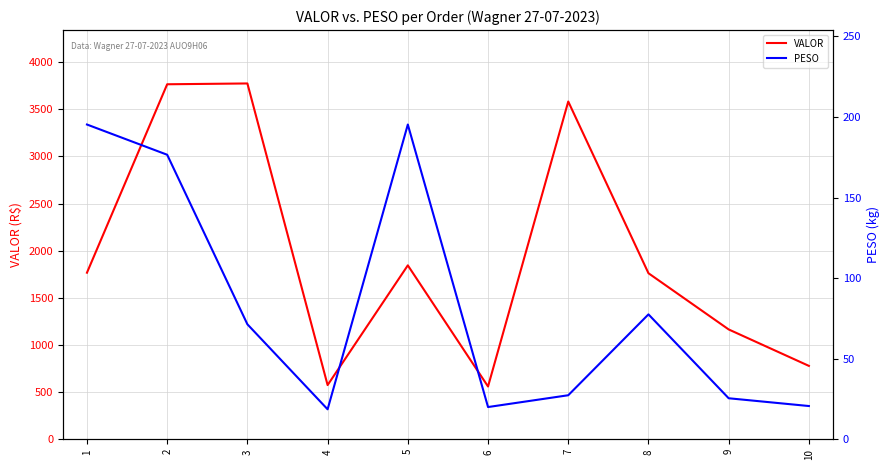

At which category does VALOR reach its first local peak?

3